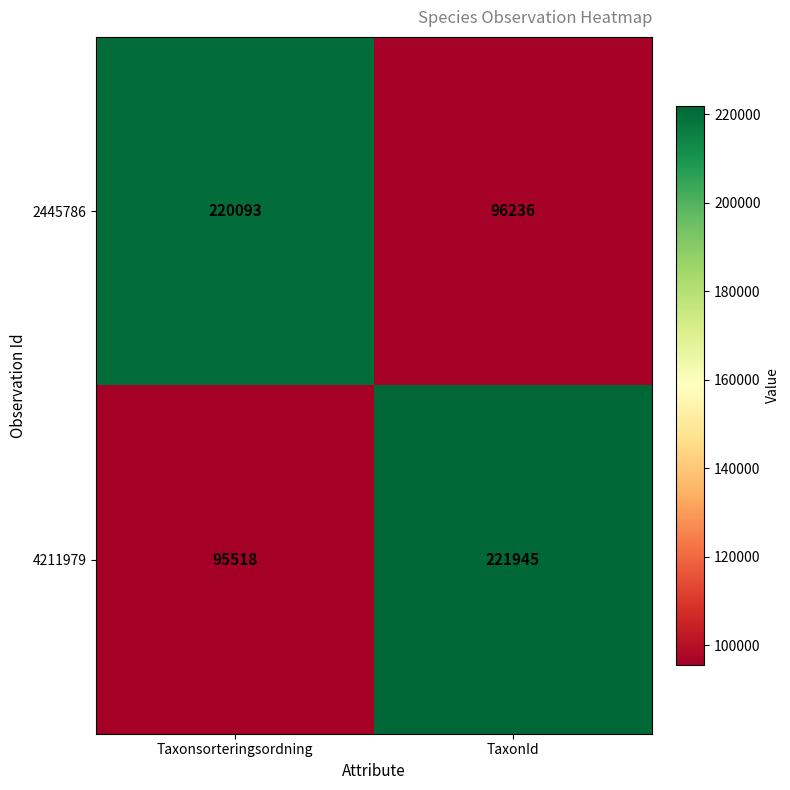

What is the spread (max minus min) of values at Taxonsorteringsordning?

124575